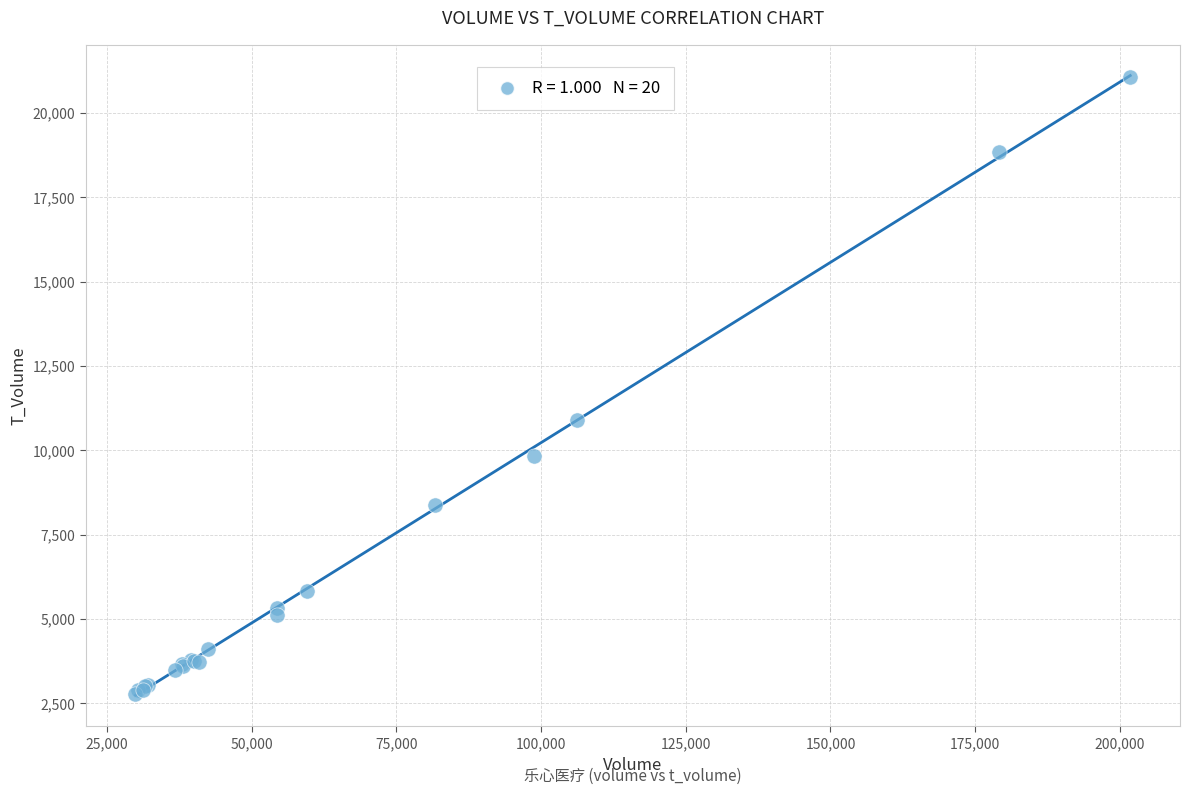

What Y value in the scatter plot is closest to 11916?

10904